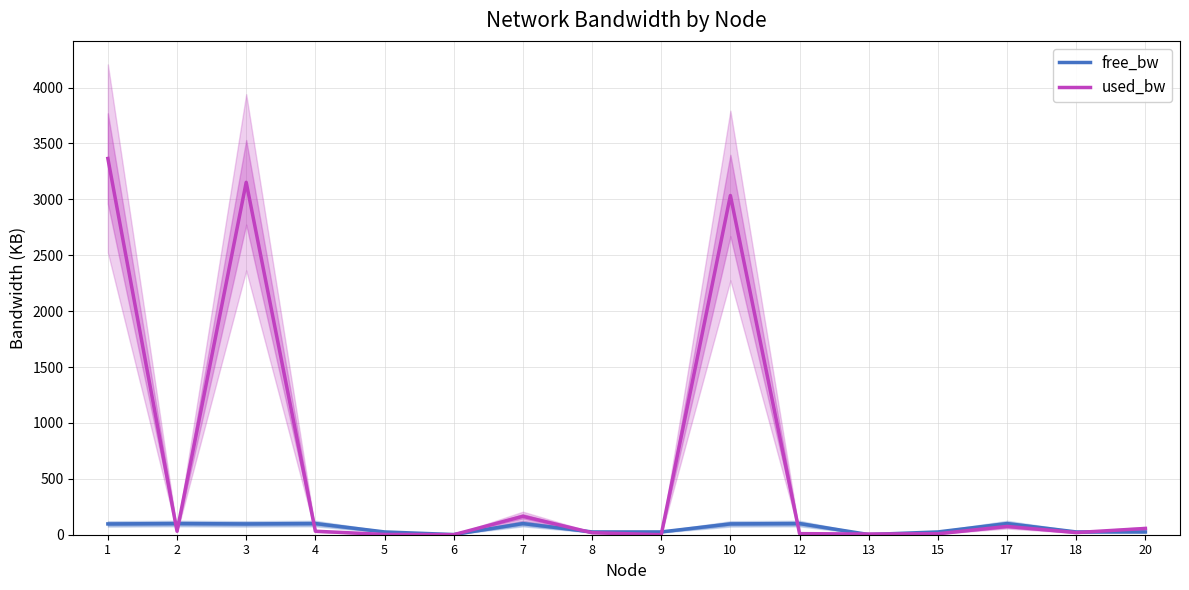

What is the difference between the free_bw values at 1 and 17?

3.3